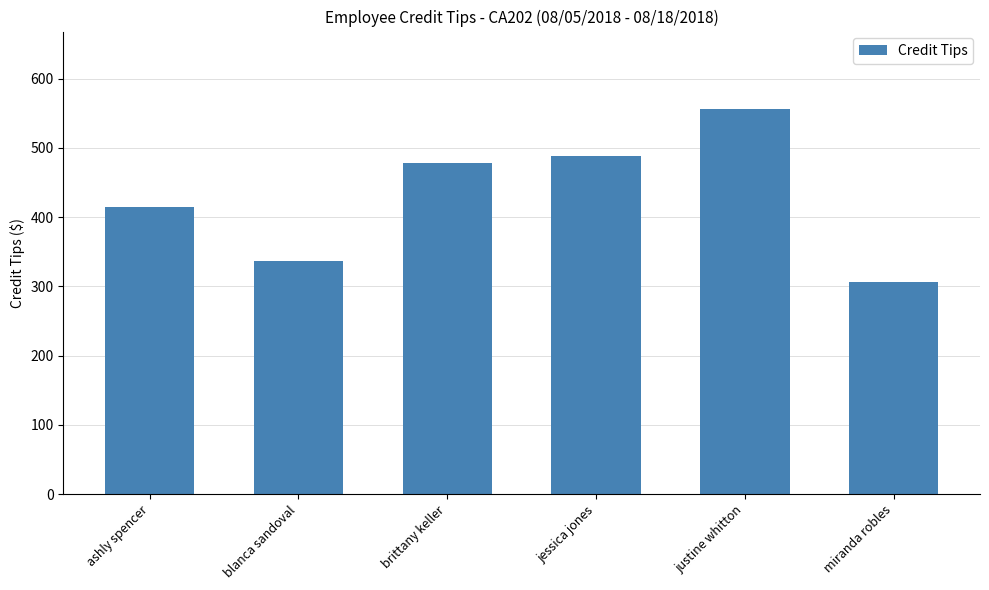

What is the maximum value shown in the chart?

556.5